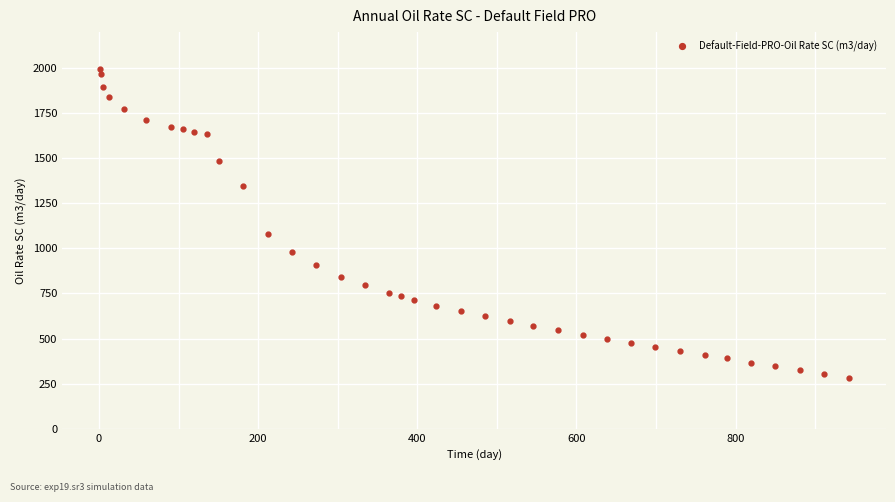

What is the smallest value displayed?

280.4